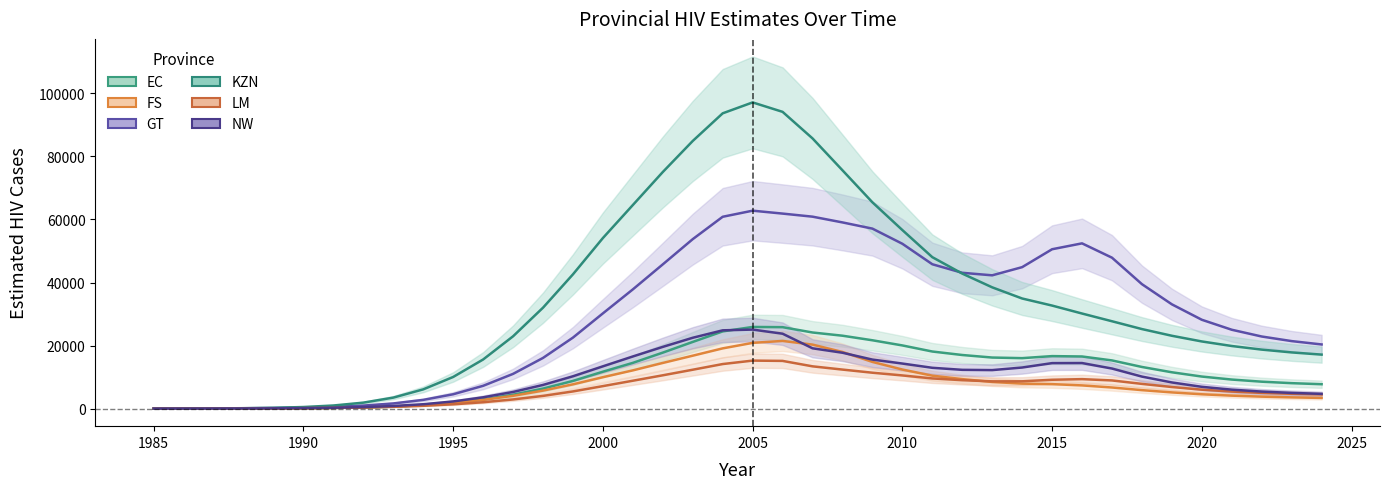

Where does the KZN series first go above 27707?

1998